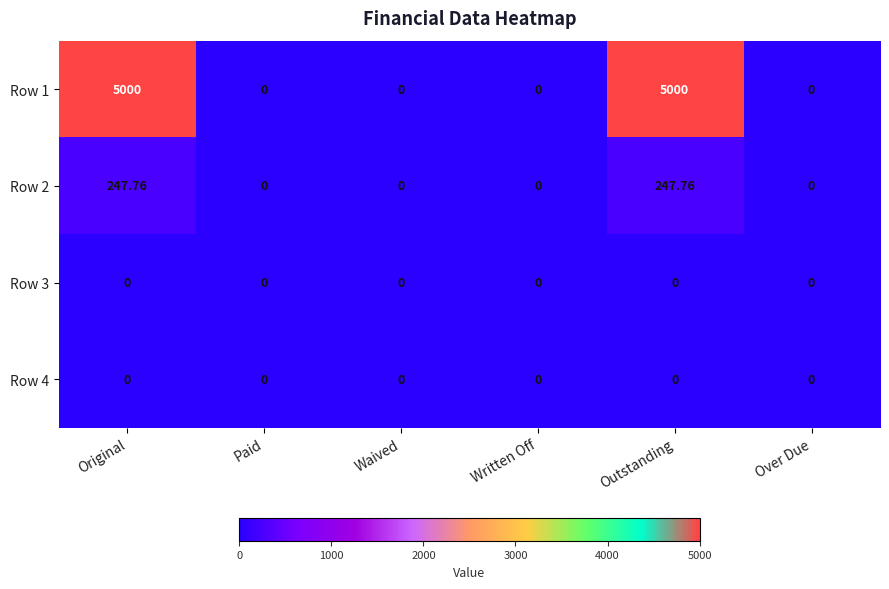

Between Original and Paid, which series saw the biggest shift?

Row 1